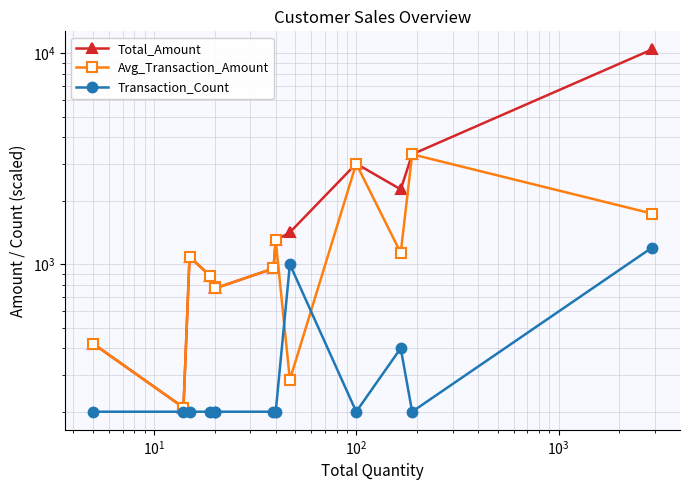

How many distinct data groups are displayed?

3